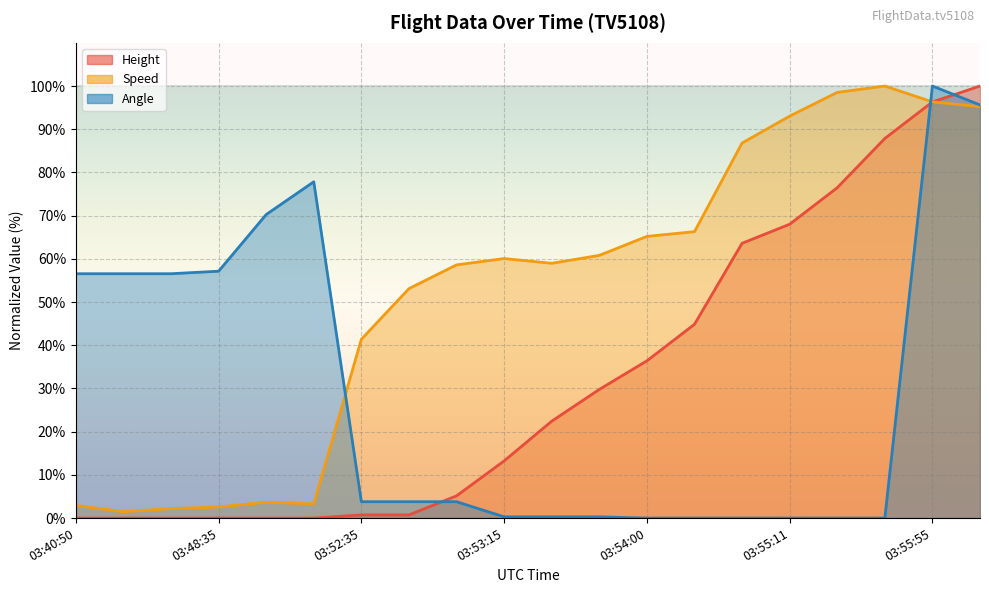

What is the value of the Height point at the 10th from the left?

13.2